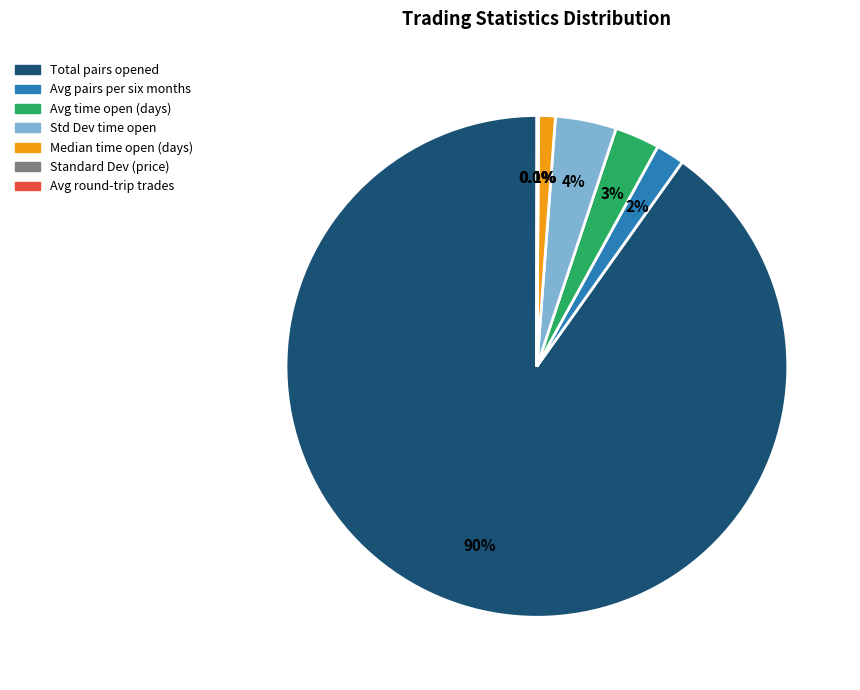

Is there any slice that represents more than half of the pie?

Yes